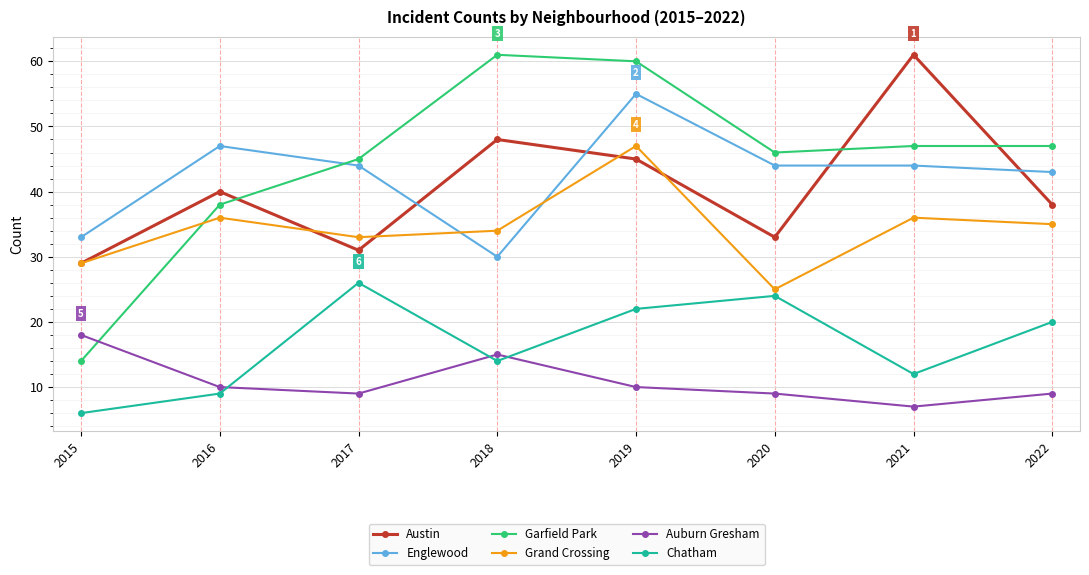

What is the difference between the Garfield Park values at 2019 and 2017?

15